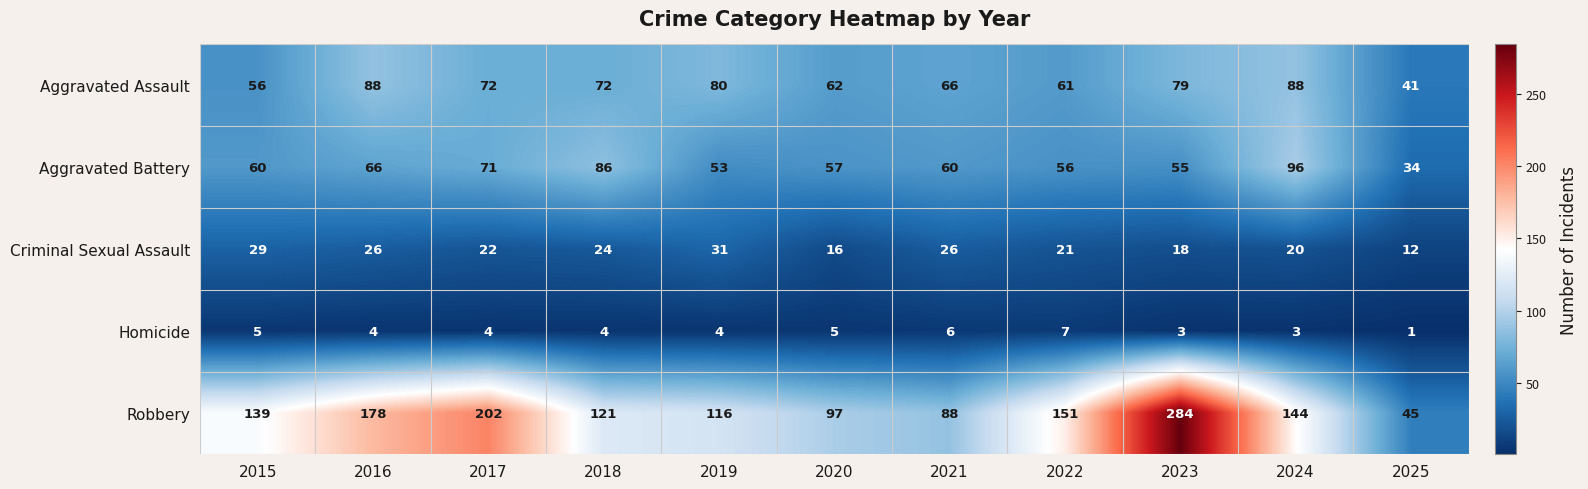

At 2020, list the series in order from largest to smallest.

Robbery, Aggravated Assault, Aggravated Battery, Criminal Sexual Assault, Homicide